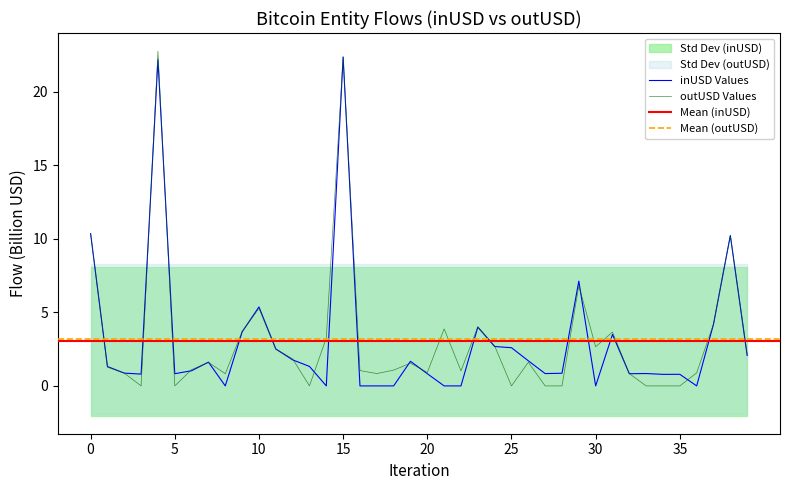

After their last crossing, which series has the higher values: inUSD or outUSD?

outUSD